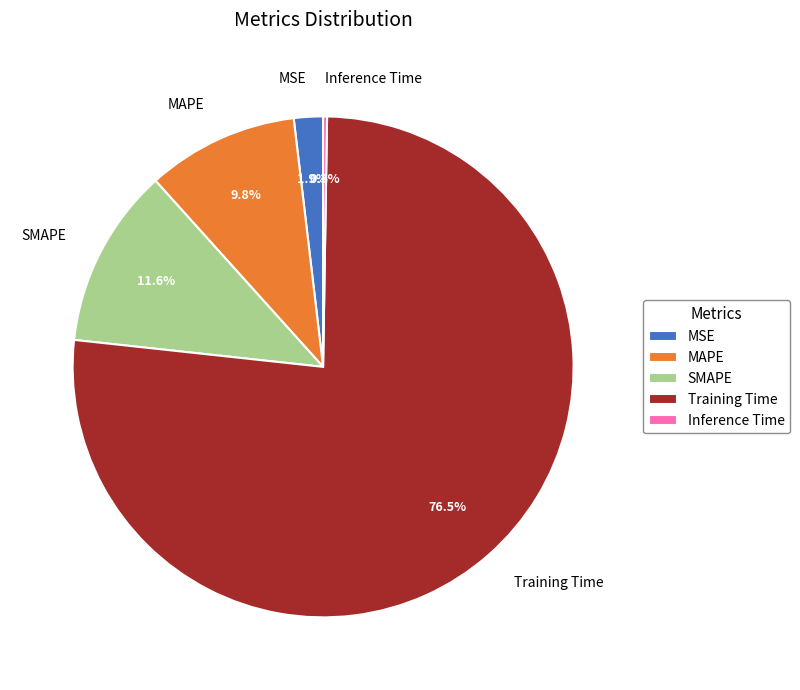

Is SMAPE the majority of the pie?

No